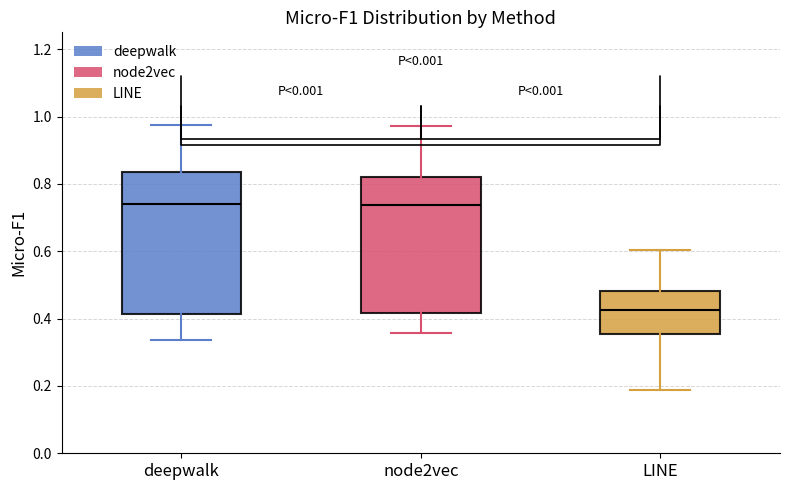

Reading left to right, transcribe this box plot: for each box, give where its median line is, the range the box spans, and where its two whiskers end, as read against the y-axis. The values are not printed on the chart, so give them approximately, as read against the axis.

deepwalk: median 0.74, box 0.42 to 0.84, whiskers 0.34 to 0.98
node2vec: median 0.74, box 0.42 to 0.82, whiskers 0.36 to 0.98
LINE: median 0.42, box 0.36 to 0.48, whiskers 0.18 to 0.60